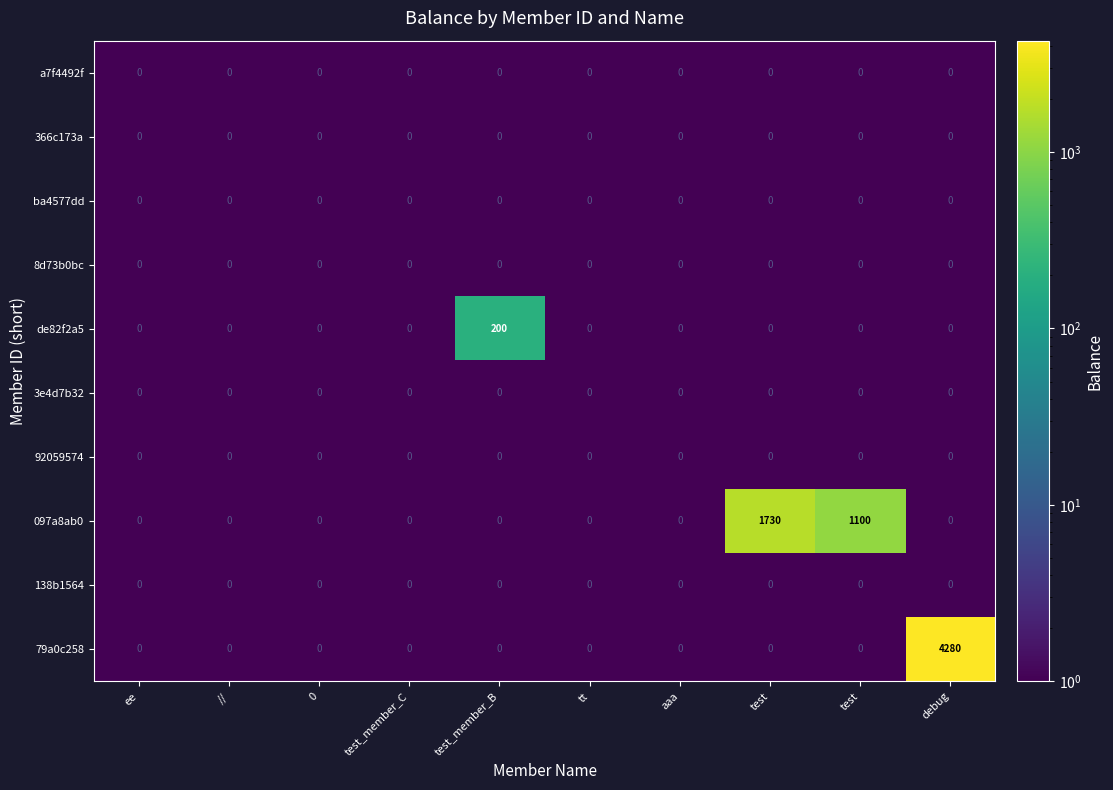

What is the maximum value shown in the chart?

4280